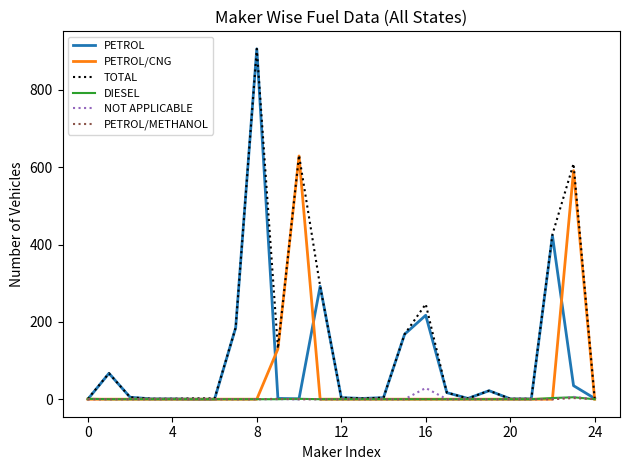

Which series has the widest spread of values?

PETROL